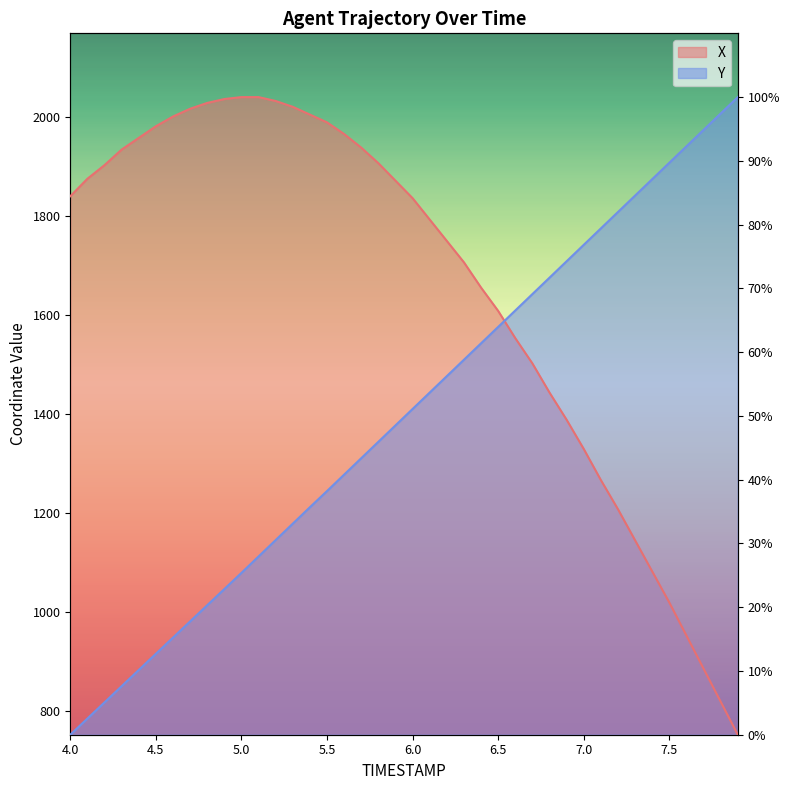

The value of Y (line) at 7.5 is 45.3. True or false?

False